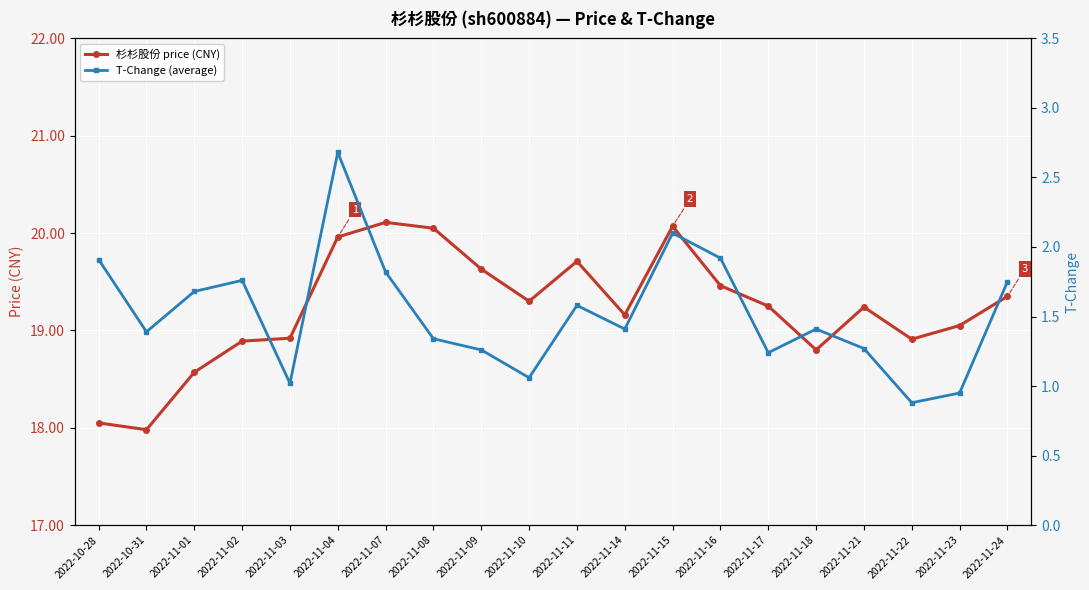

Reading left to right, extract all data points from this chart.

杉杉股份 price (CNY): 18.1	18.0	18.6	18.9	18.9	20.0	20.1	20.1	19.6	19.3	19.7	19.2	20.1	19.5	19.2	18.8	19.2	18.9	19.1	19.4
T-Change (average): 1.9	1.4	1.7	1.8	1.0	2.7	1.8	1.3	1.3	1.1	1.6	1.4	2.1	1.9	1.2	1.4	1.3	0.9	0.9	1.8